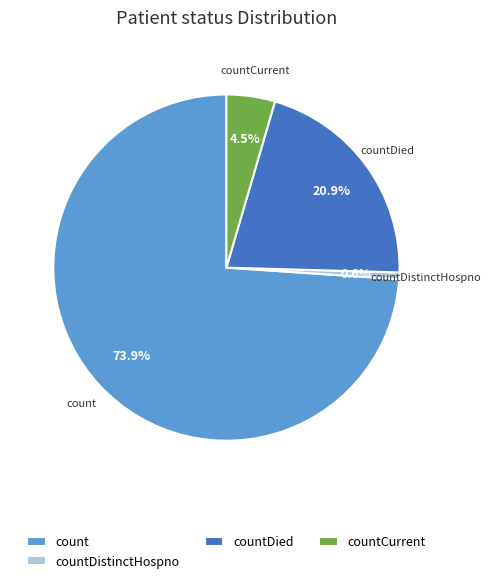

Between countCurrent and countDied, which is larger?

countDied